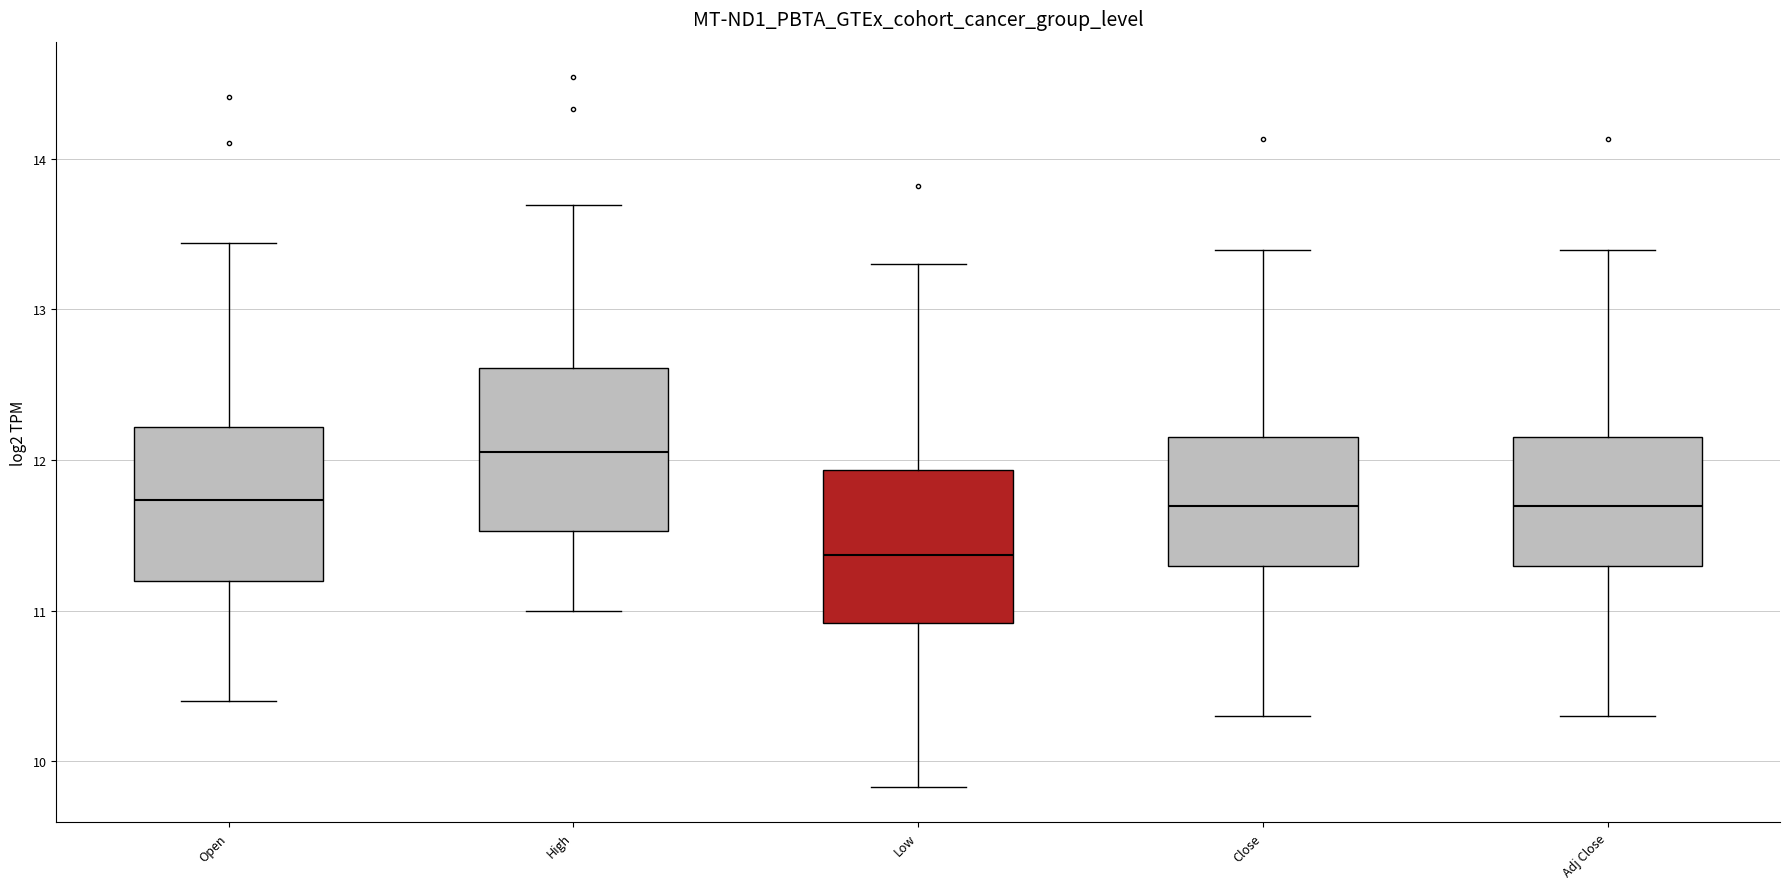

Where is the upper edge of the box for Close on the y-axis? The values are not printed on the chart, so give them approximately, as read against the axis.

12.2